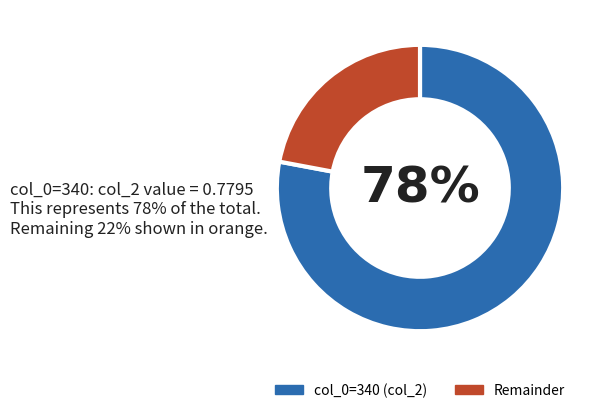

To the nearest percent, what percentage of the pie is col_0=340 (col_2)?

78%